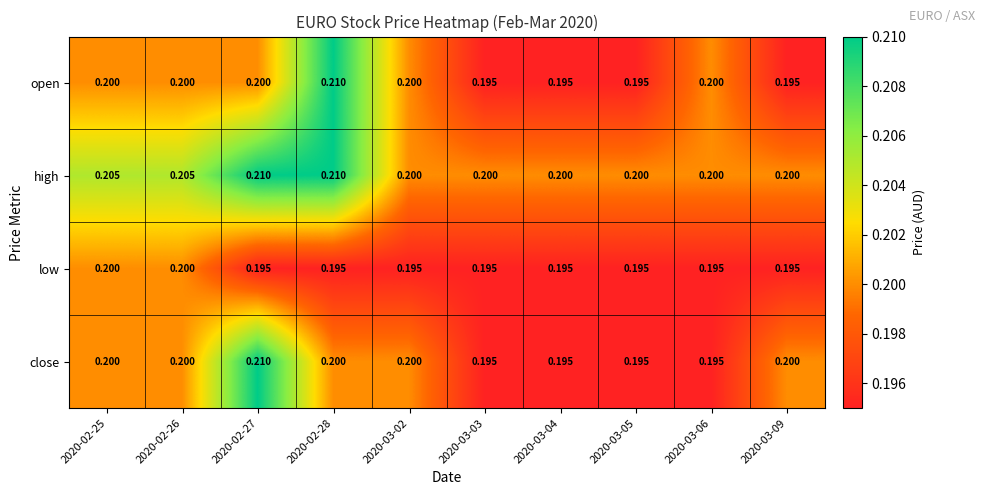

Is the value of low at 2020-02-26 greater than the value of open at 2020-03-09?

Yes